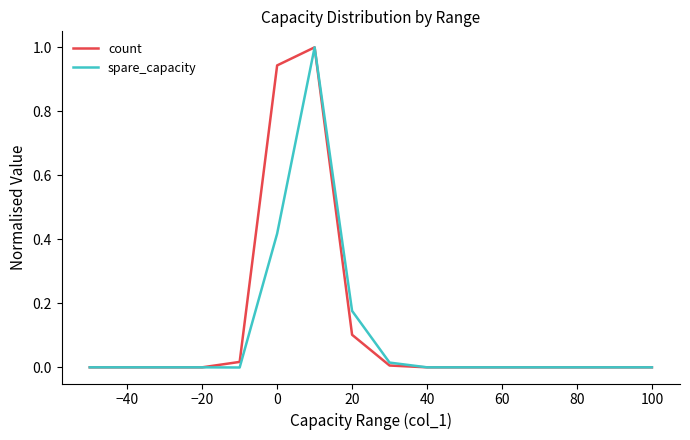

What is the greatest value displayed?

1.0